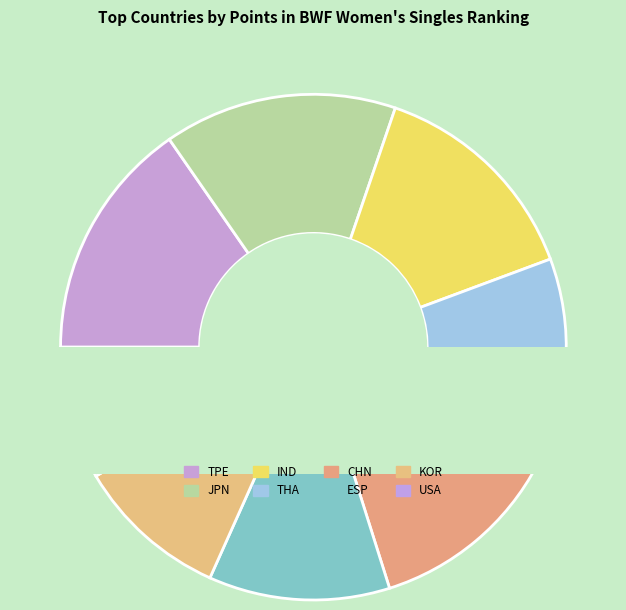

Which slice is the largest?

TPE